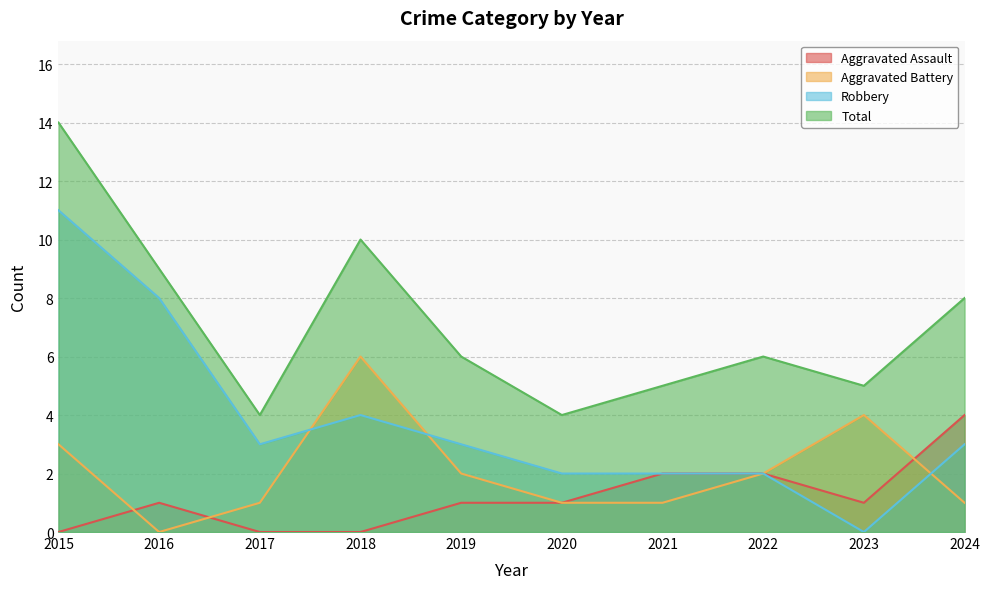

How many interior local valleys does the Robbery series have?

2